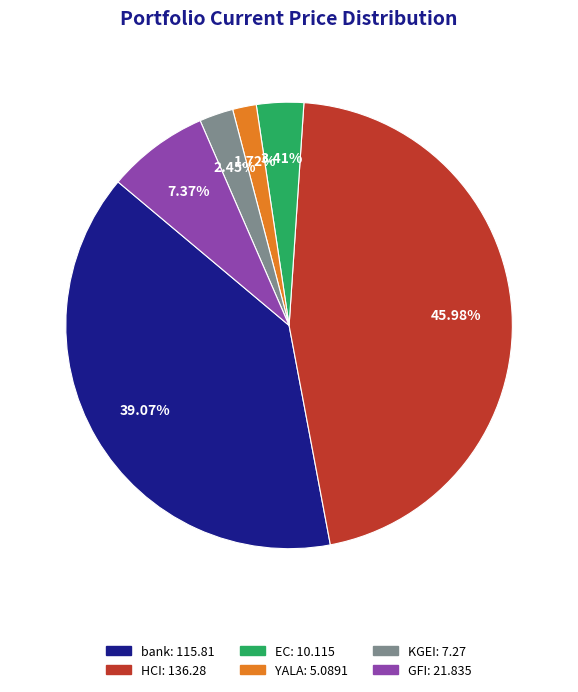

Count the number of slices in the pie.

6